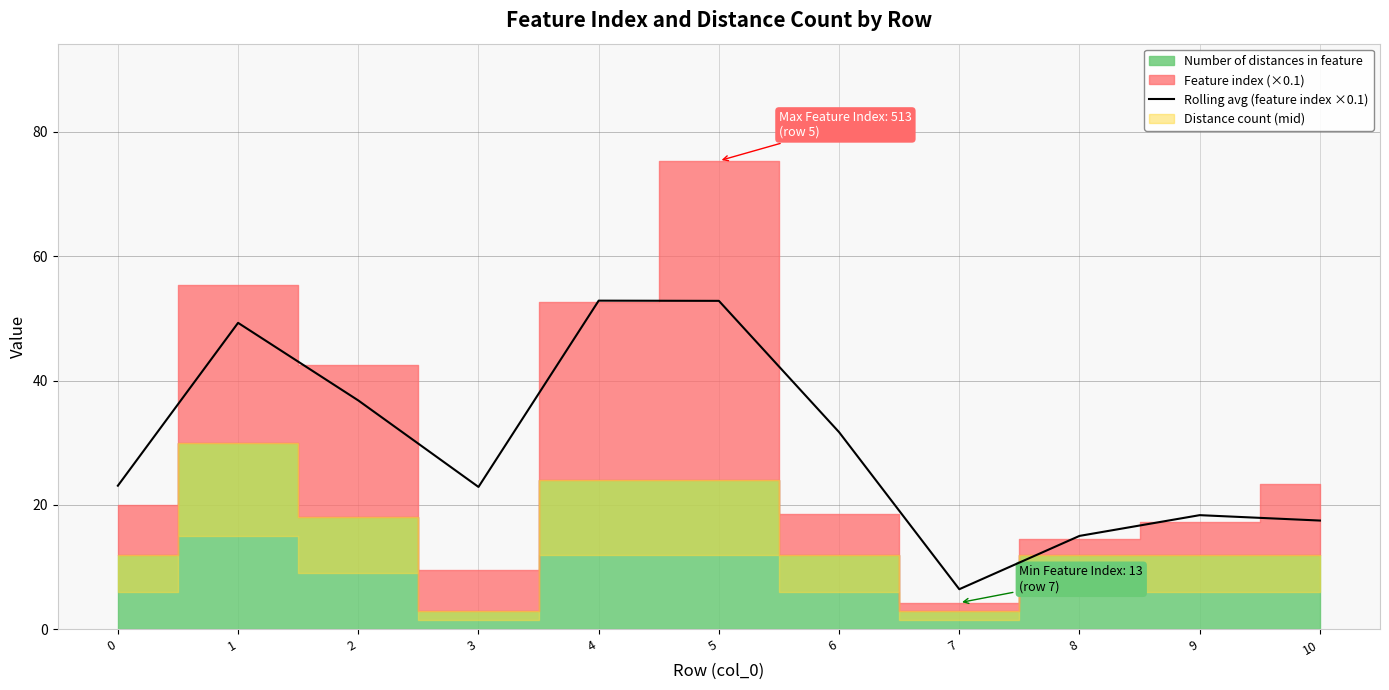

How many values are below 23?

5